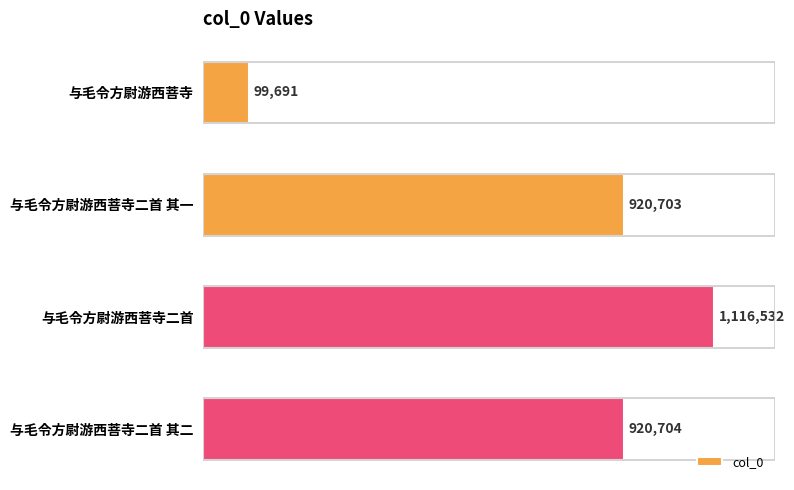

Does the chart contain any negative values?

No